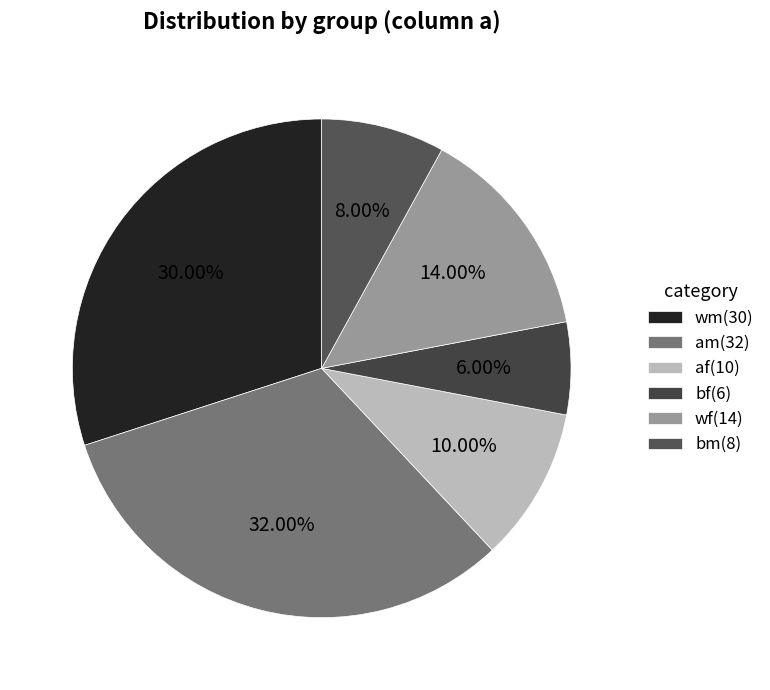

To the nearest percent, what is the difference between the bm and bf slice percentages?

2%